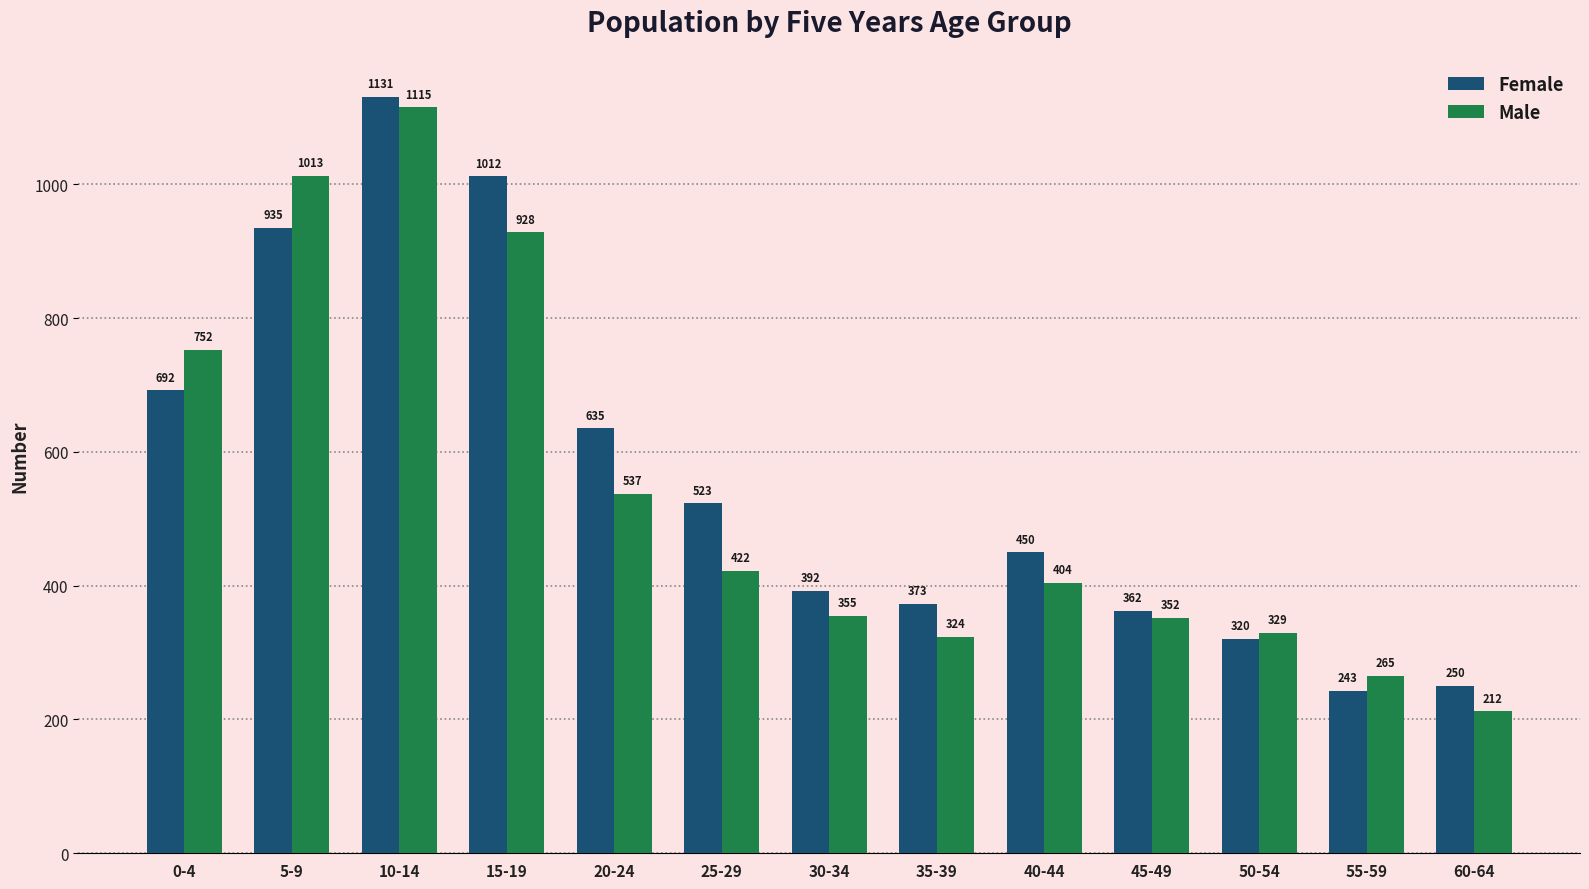

What is the difference between the Male values at 60-64 and 15-19?

716